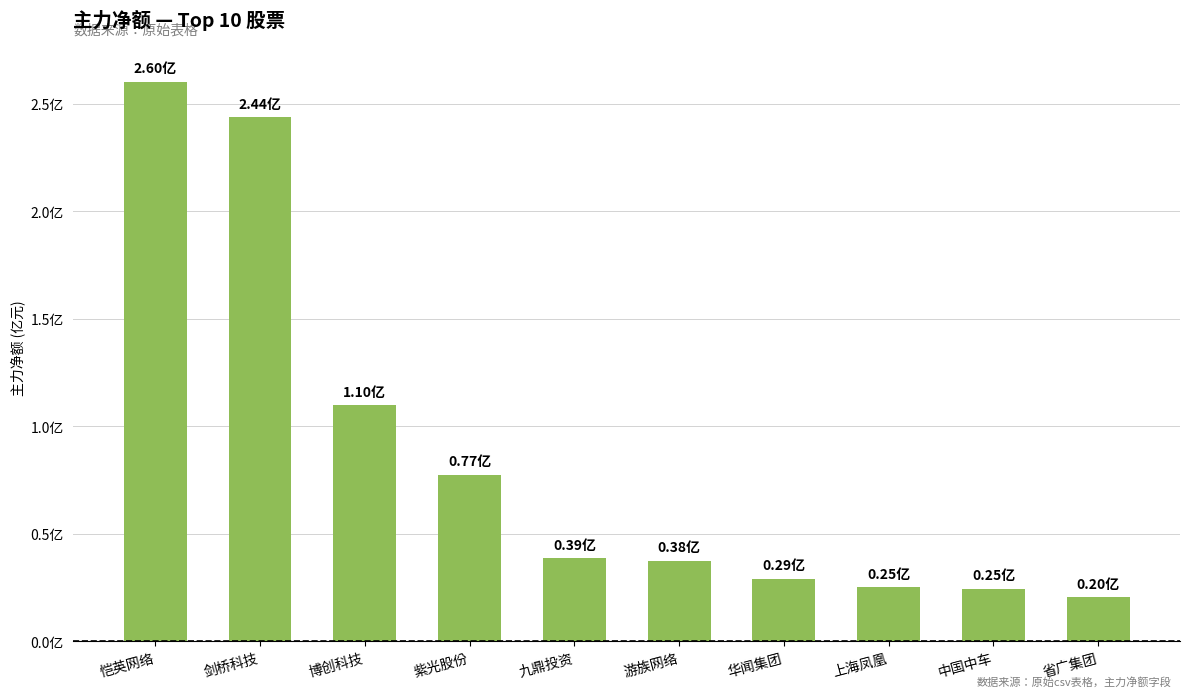

List the labels in order of value, largest first.

恺英网络, 剑桥科技, 博创科技, 紫光股份, 九鼎投资, 游族网络, 华闻集团, 上海凤凰, 中国中车, 省广集团